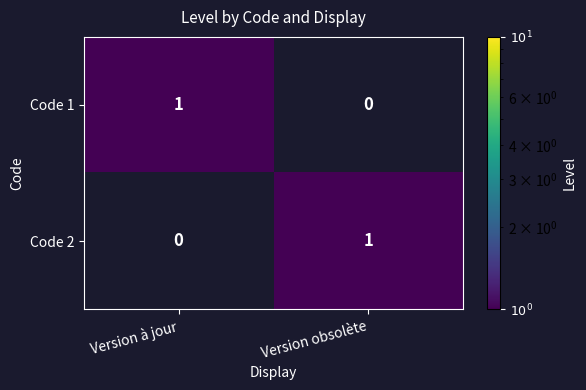

At which label is Code 2 closest to 0?

Version à jour